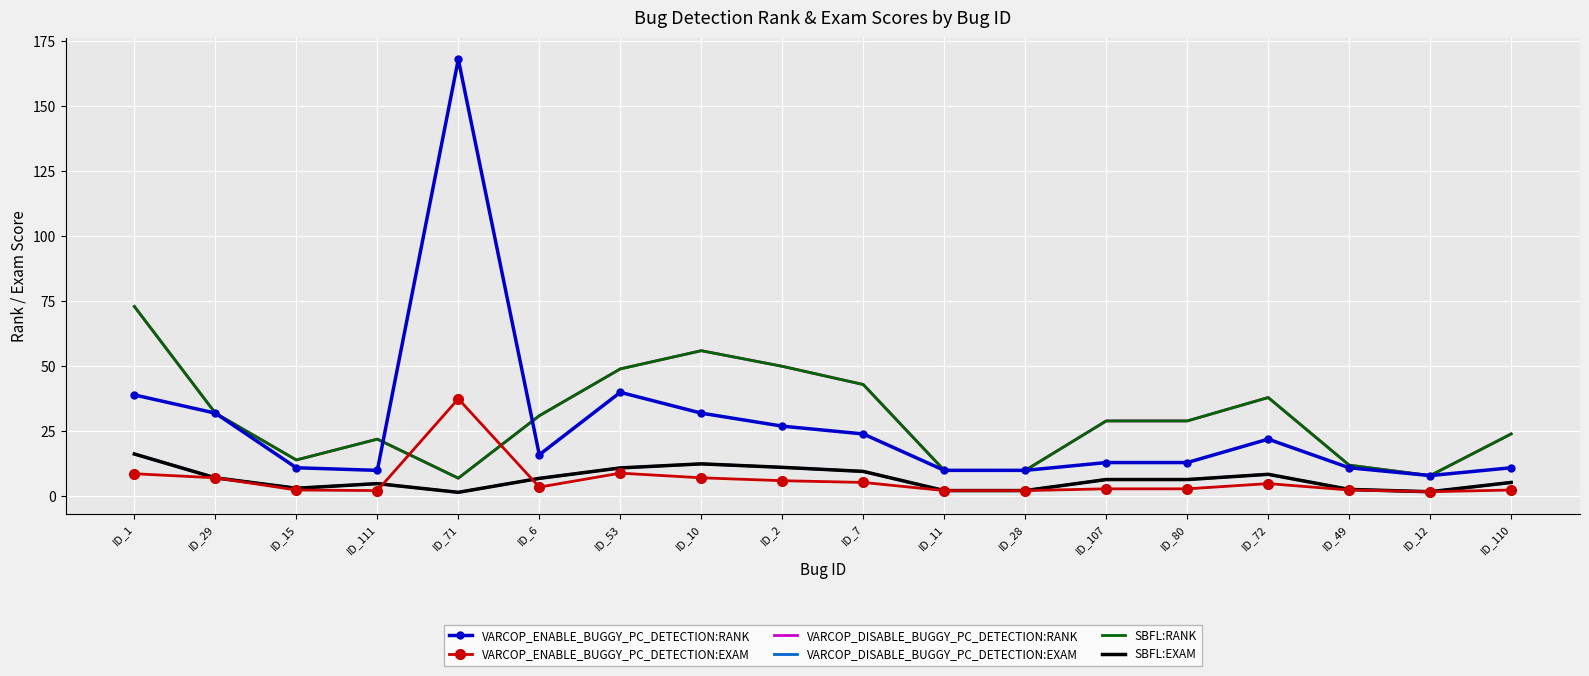

At which category is the sum across all series the highest?

ID_1